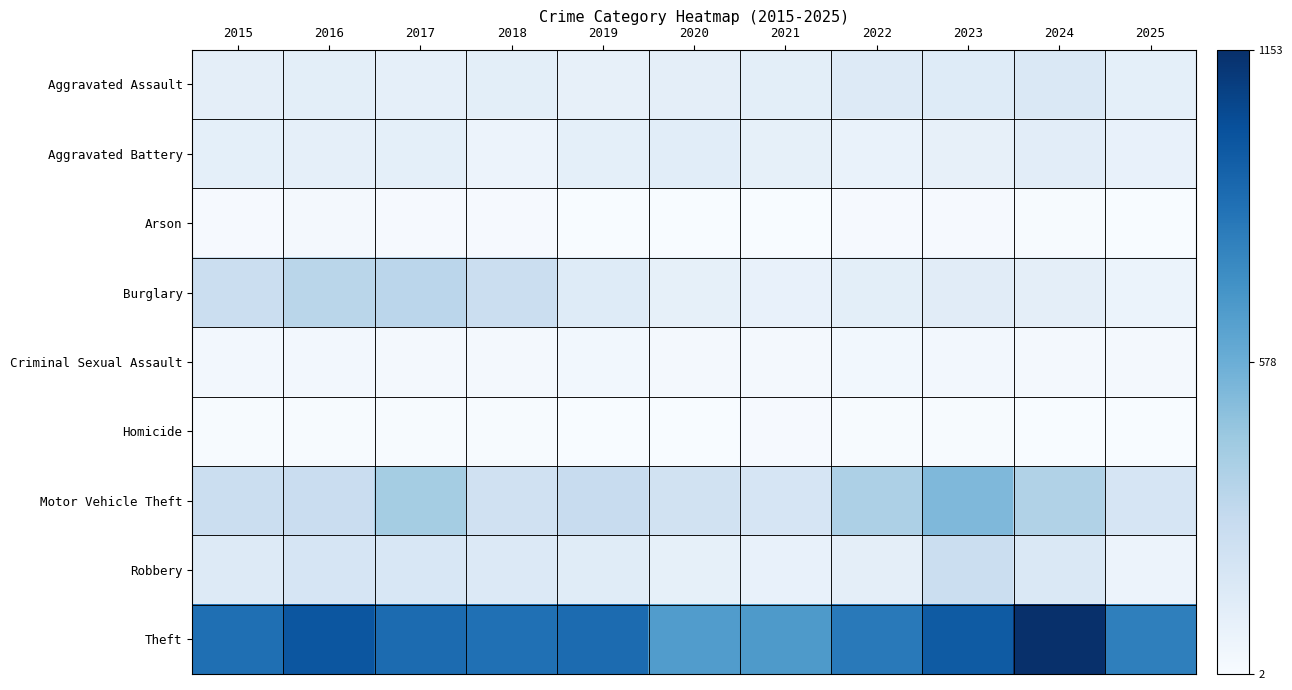

At 2017, list the series in order from smallest to largest.

Homicide, Arson, Criminal Sexual Assault, Aggravated Assault, Aggravated Battery, Robbery, Burglary, Motor Vehicle Theft, Theft